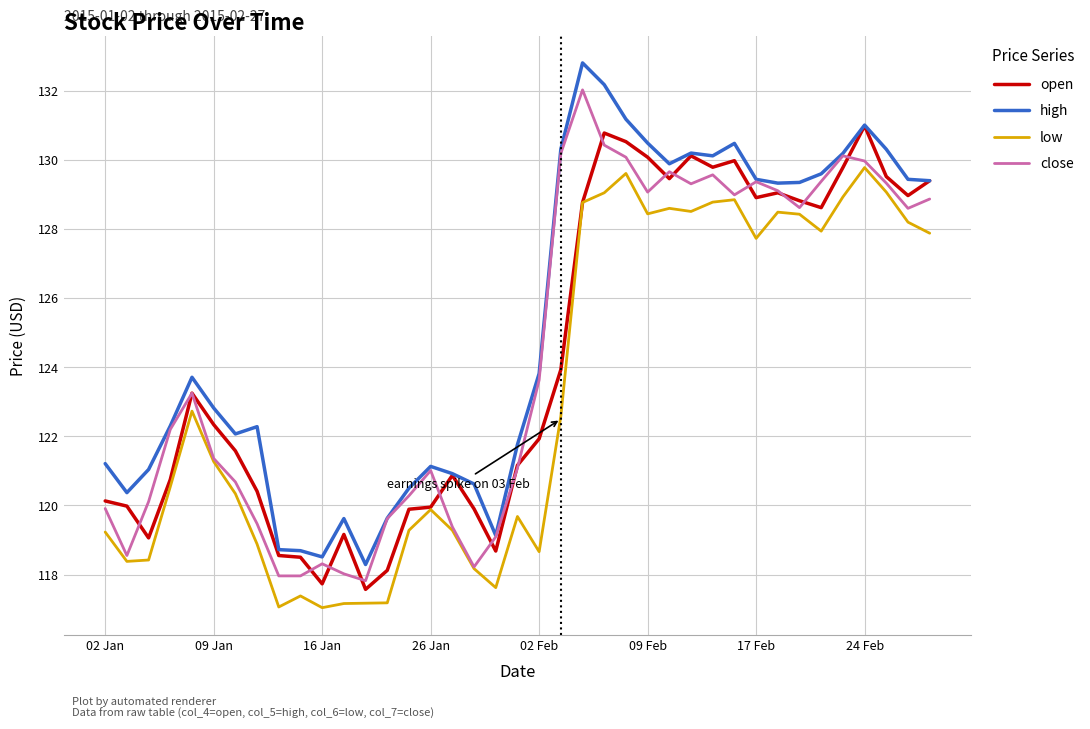

How many values in the open series exceed 122?

20